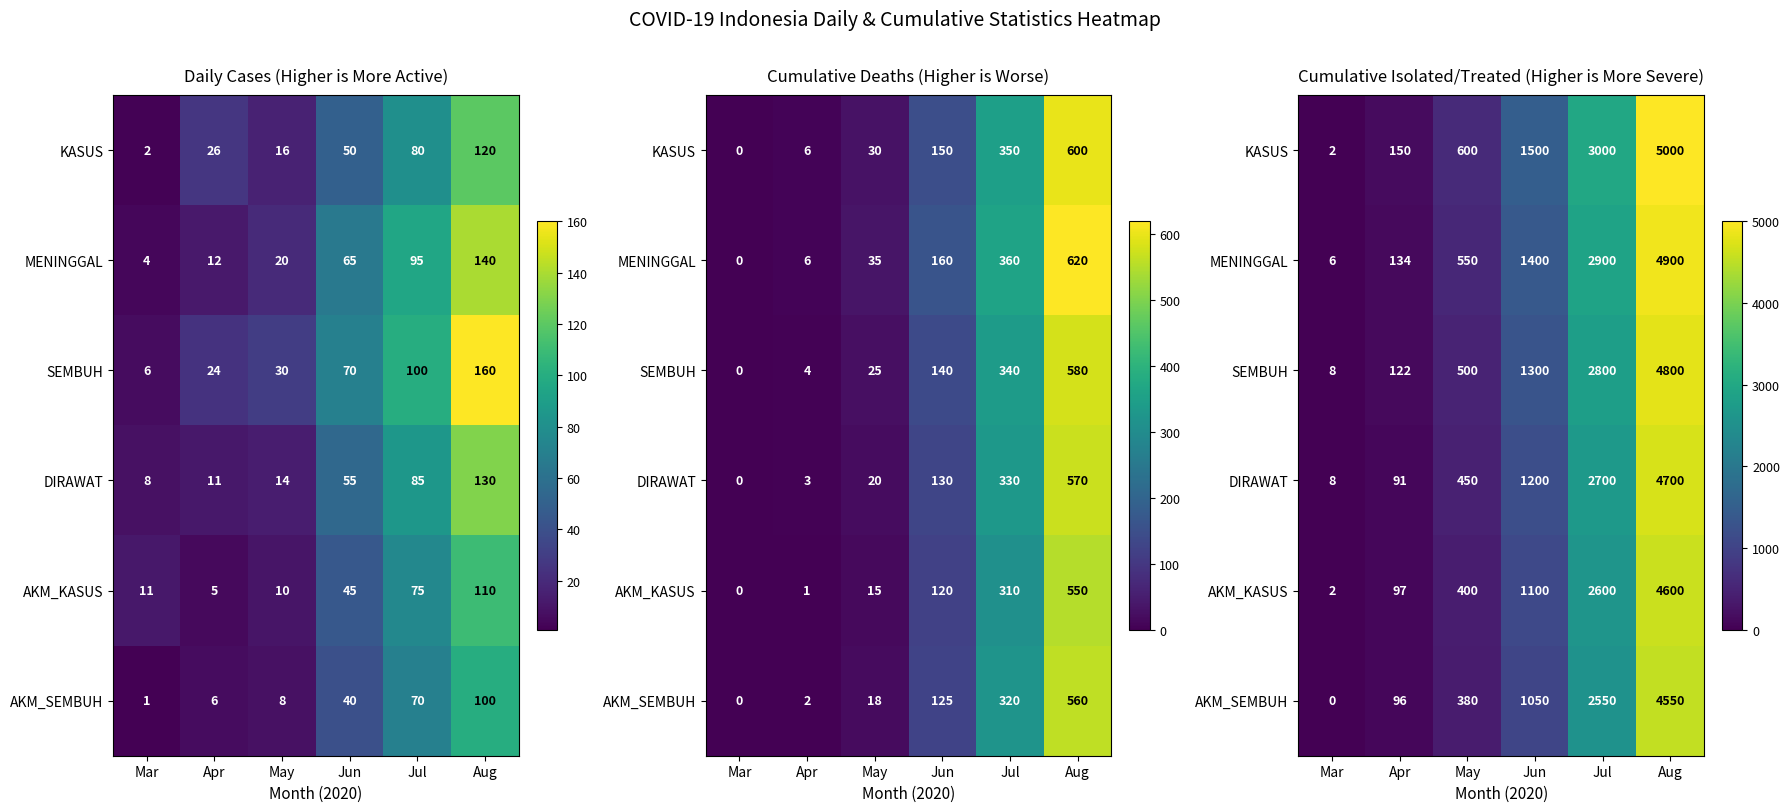

What is the difference between the maximum and minimum values in the KASUS series?

4998